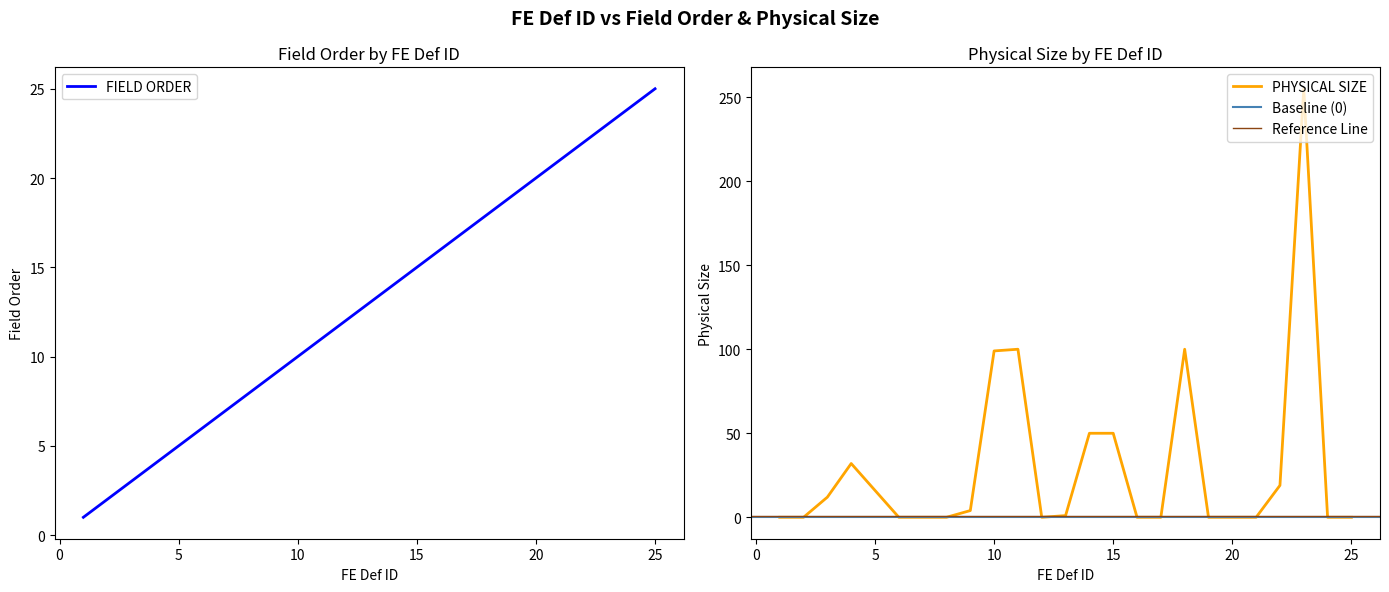

How many lines are shown in the chart?

2